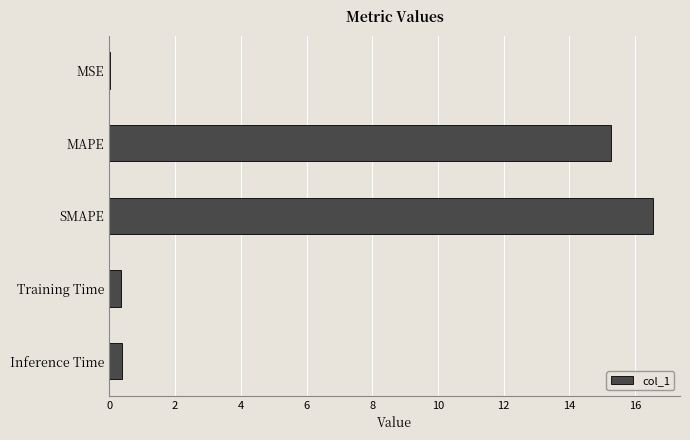

The value at MSE is 0.0. True or false?

True